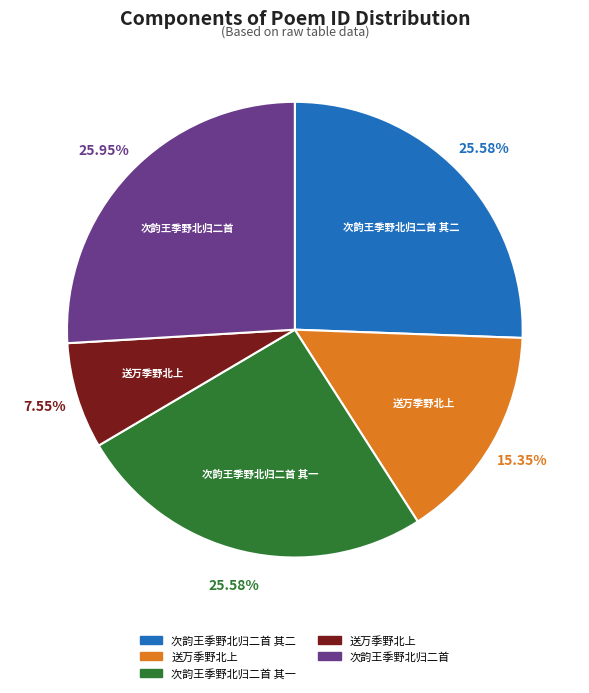

To the nearest percent, what is the average slice percentage?

20%